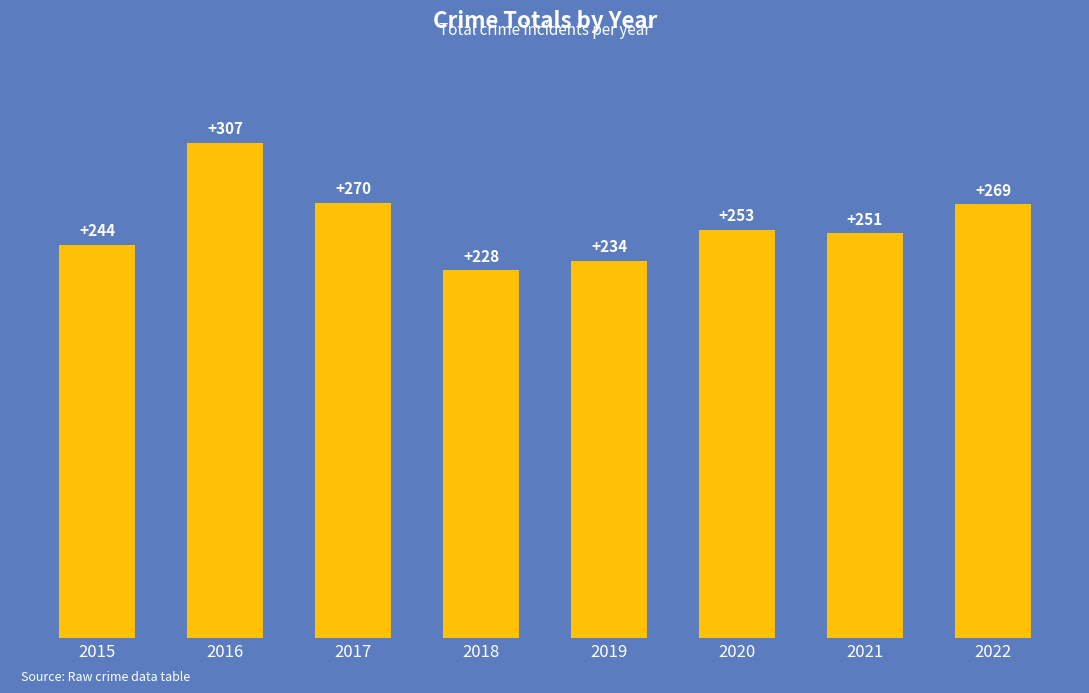

What is the difference between the values at 2017 and 2021?

19